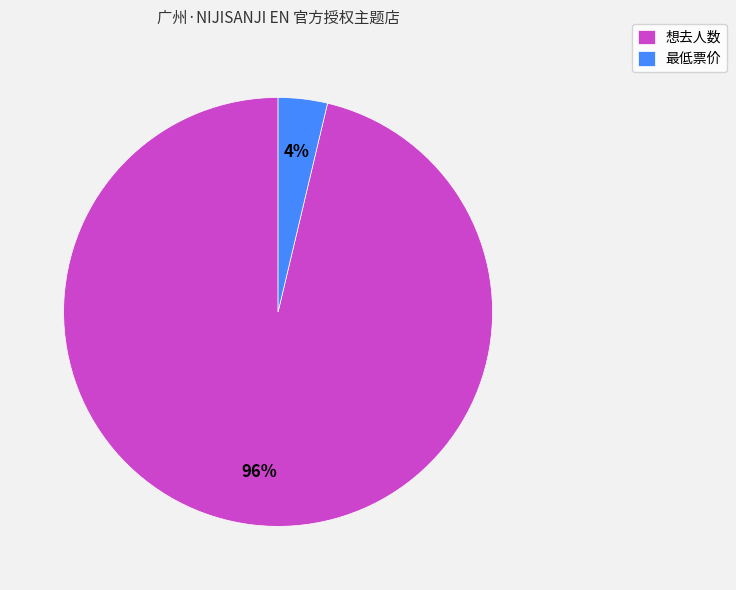

Count the number of slices in the pie.

2